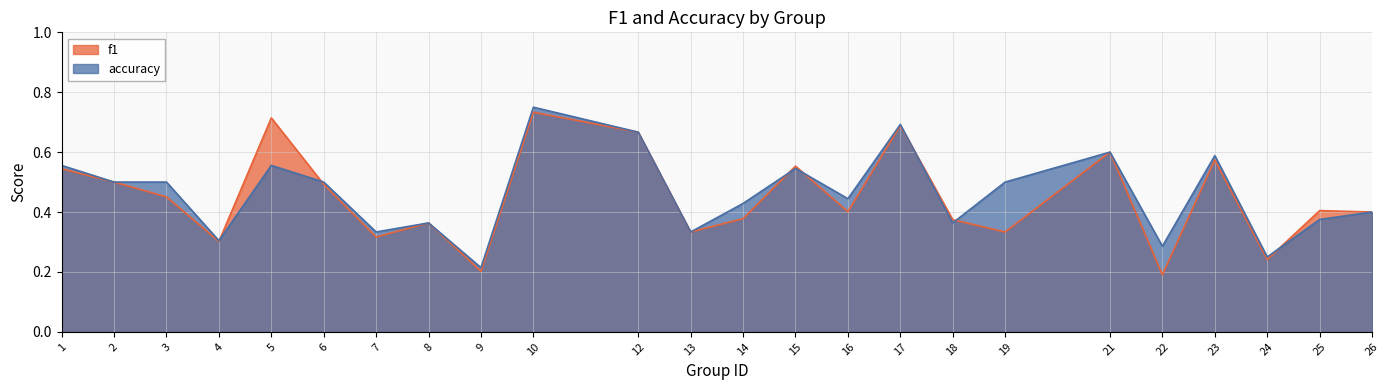

Is the value of accuracy at 13 greater than the value of f1 at 17?

No